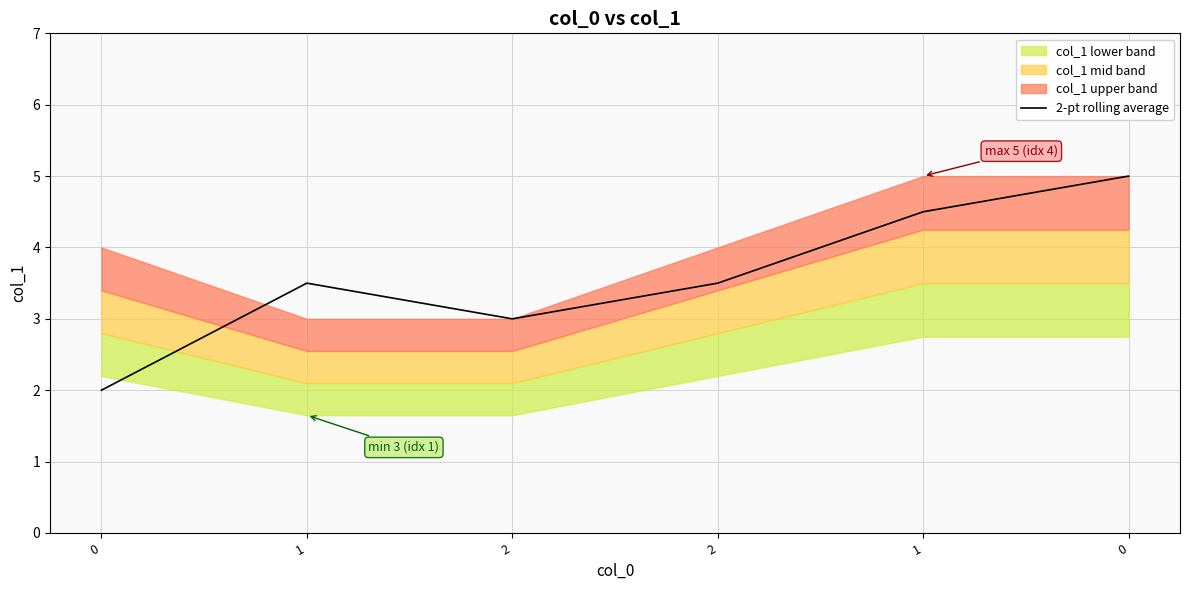

Rank the categories by value from lowest to highest.

0, 2, 1, 2, 1, 0